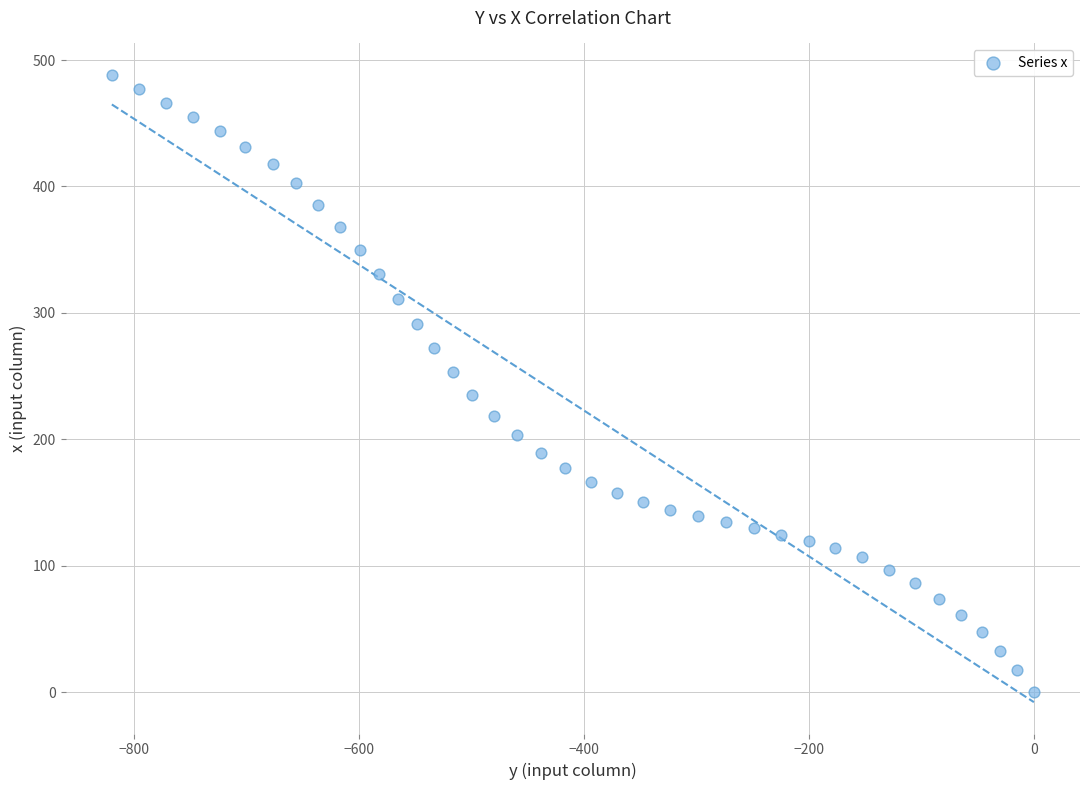

What is the range of X values (max minus min)?

819.5